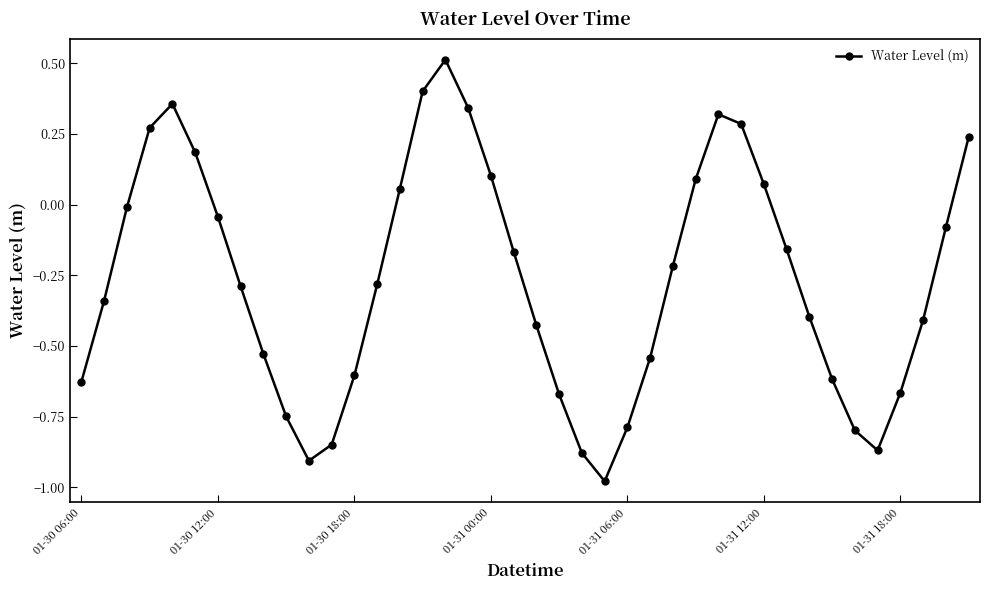

What is the maximum value shown in the chart?

0.5